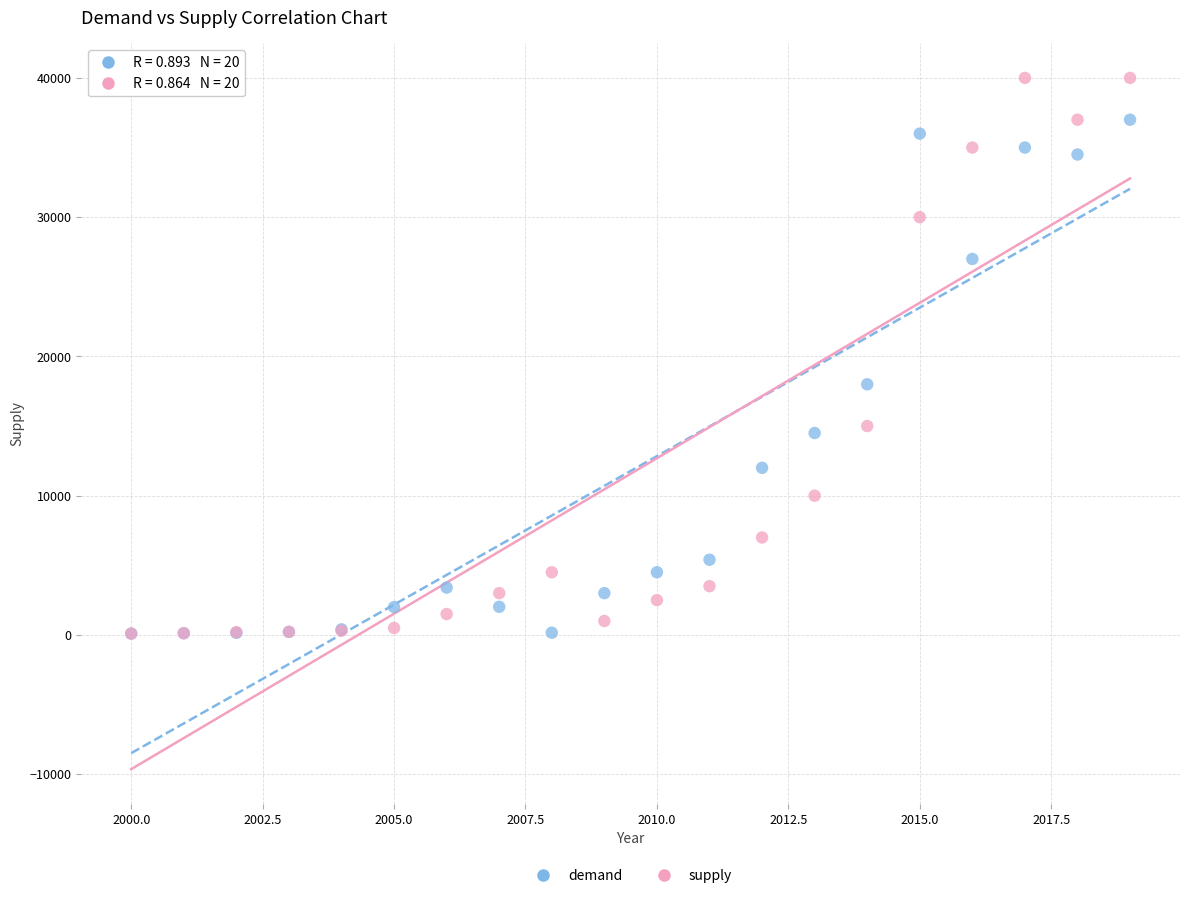

In the supply series, what Y value is closest to 20047?

15000